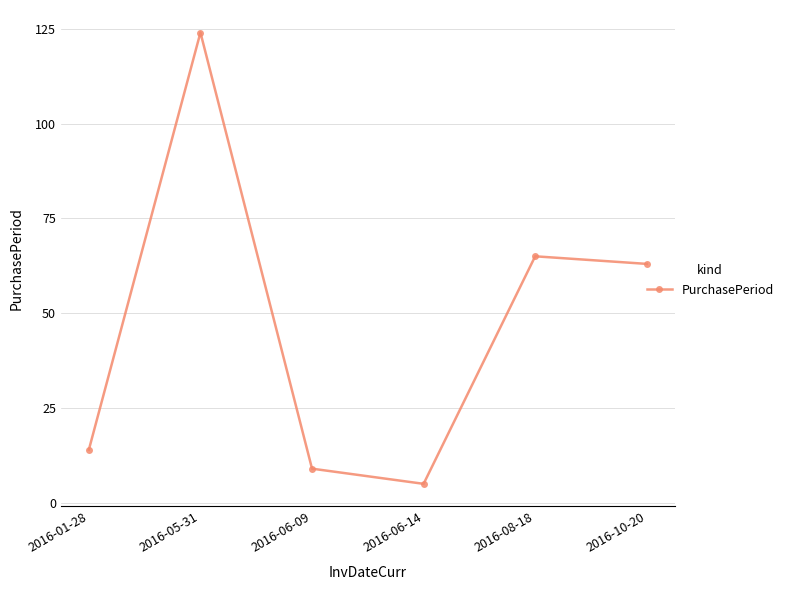

How many points are lower than both their immediate neighbors (excluding endpoints)?

1